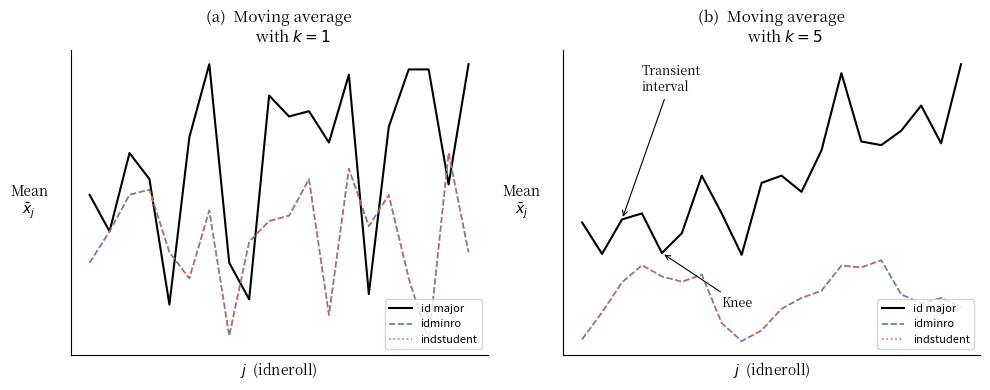

Where does the indstudent series first go above 21?

2